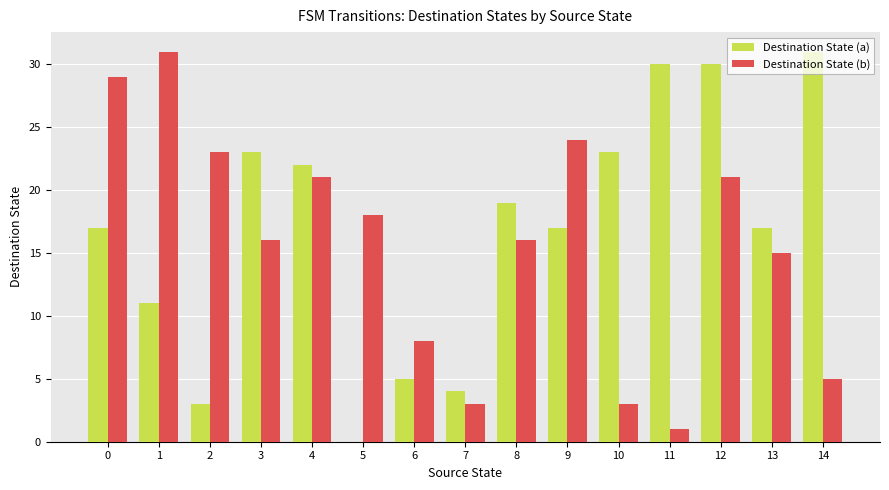

Between 11 and 14, which series saw the biggest shift?

Destination State (b)